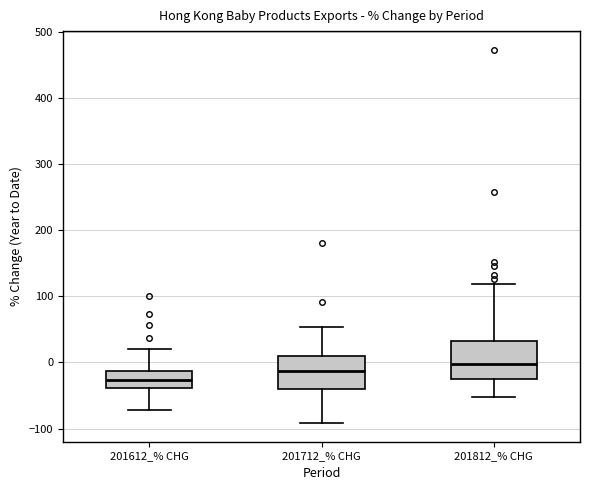

Reading left to right, transcribe this box plot: for each box, give where its median line is, the range the box spans, and where its two whiskers end, as read against the y-axis. The values are not printed on the chart, so give them approximately, as read against the axis.

201612_% CHG: median -30, box -40 to -10, whiskers -70 to 20
201712_% CHG: median -10, box -40 to 10, whiskers -90 to 50
201812_% CHG: median 0, box -20 to 30, whiskers -50 to 120